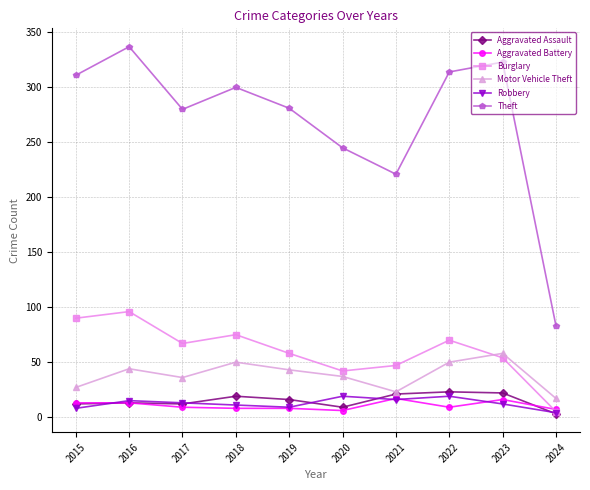

What is the maximum value for Robbery?

19